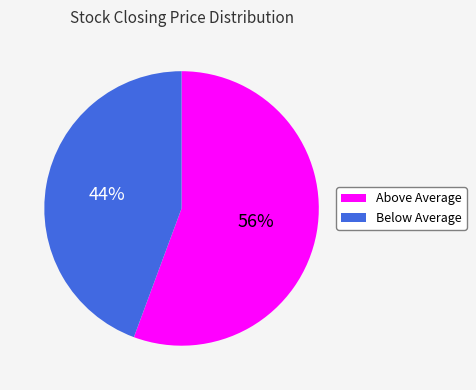

How many slices are in this pie chart?

2